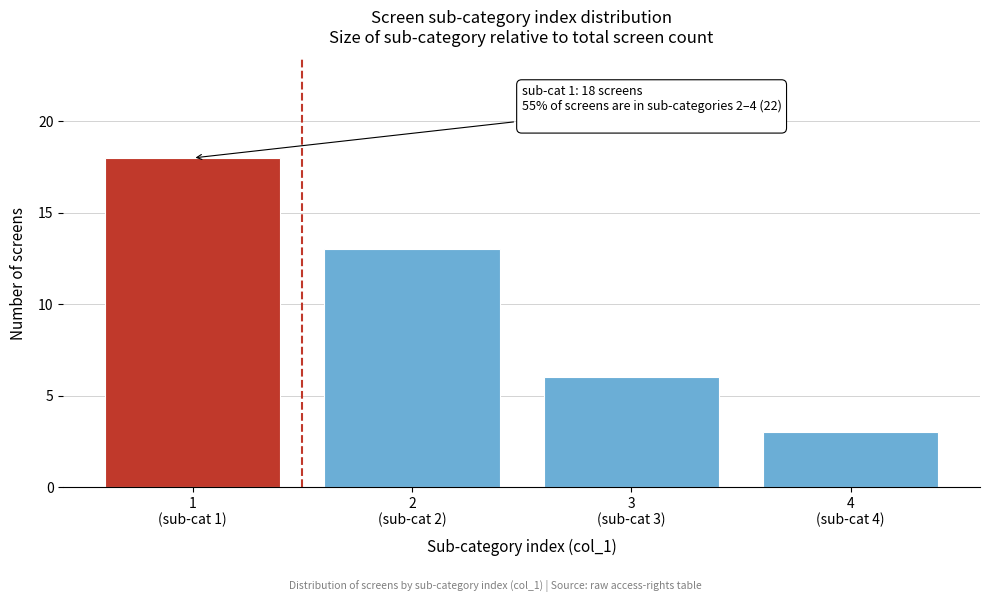

Reading left to right, transcribe all the data shown in this chart.

18	13	6	3